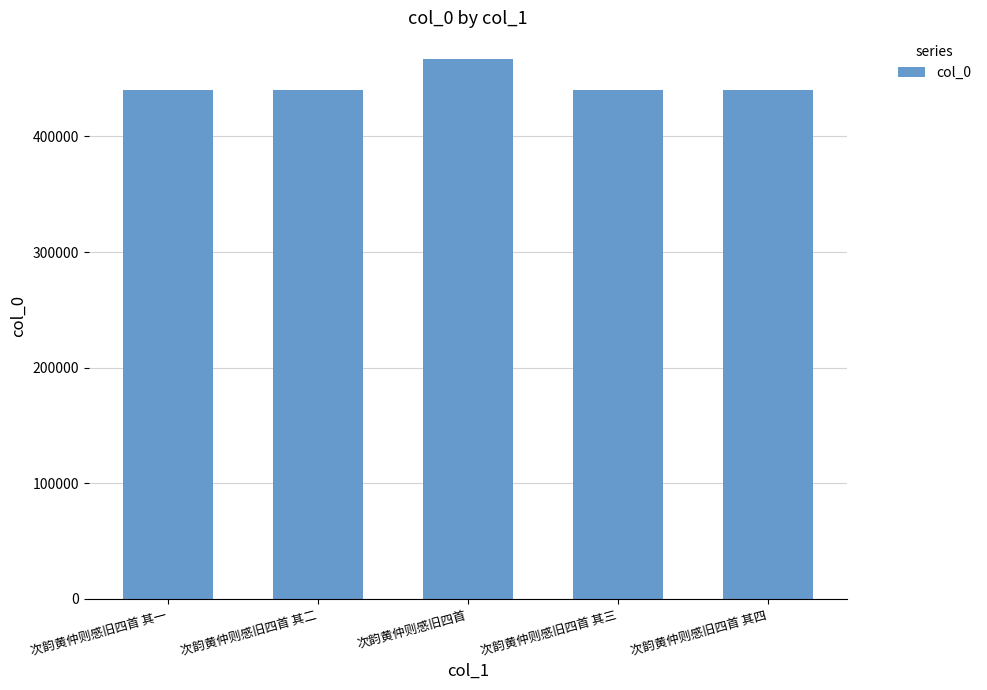

The value at 次韵黄仲则感旧四首 其四 is 440513. True or false?

True